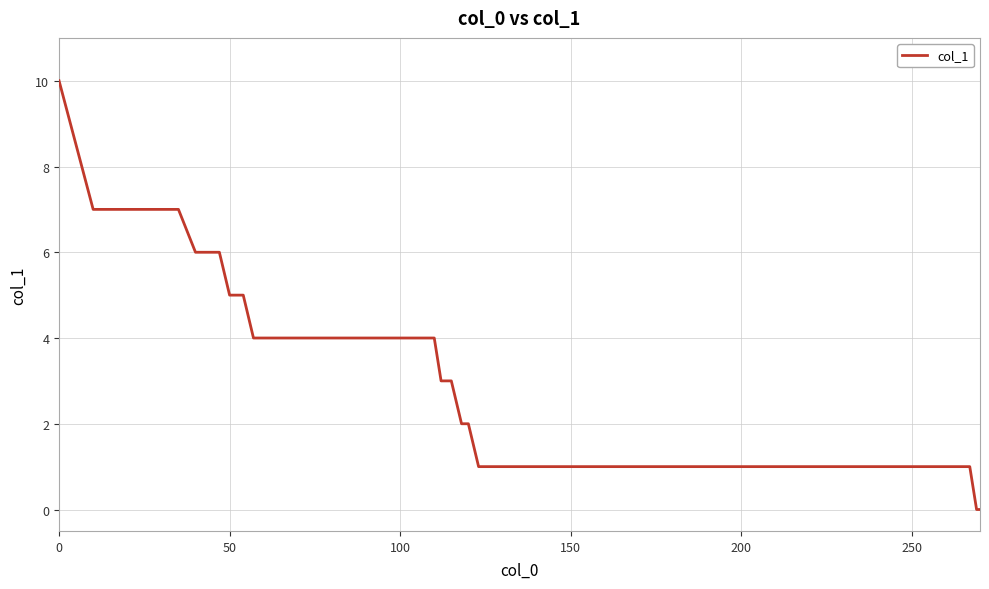

What is the greatest value displayed?

10